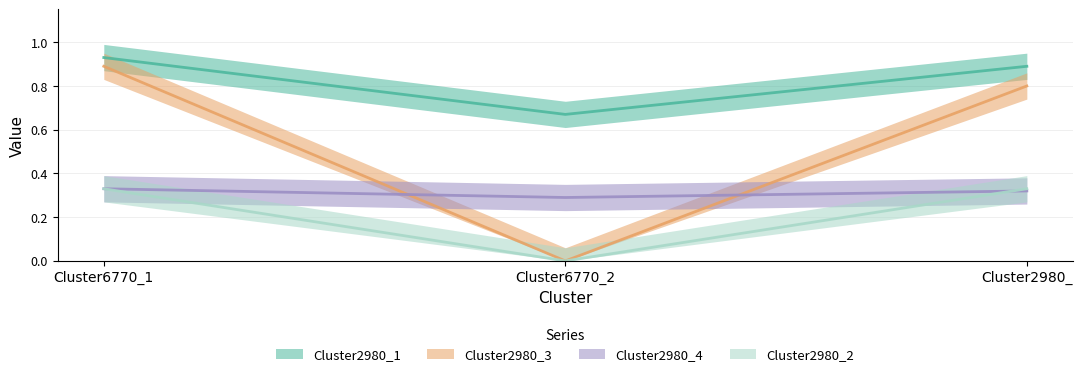

Which category has the lowest value across all series?

Cluster6770_2